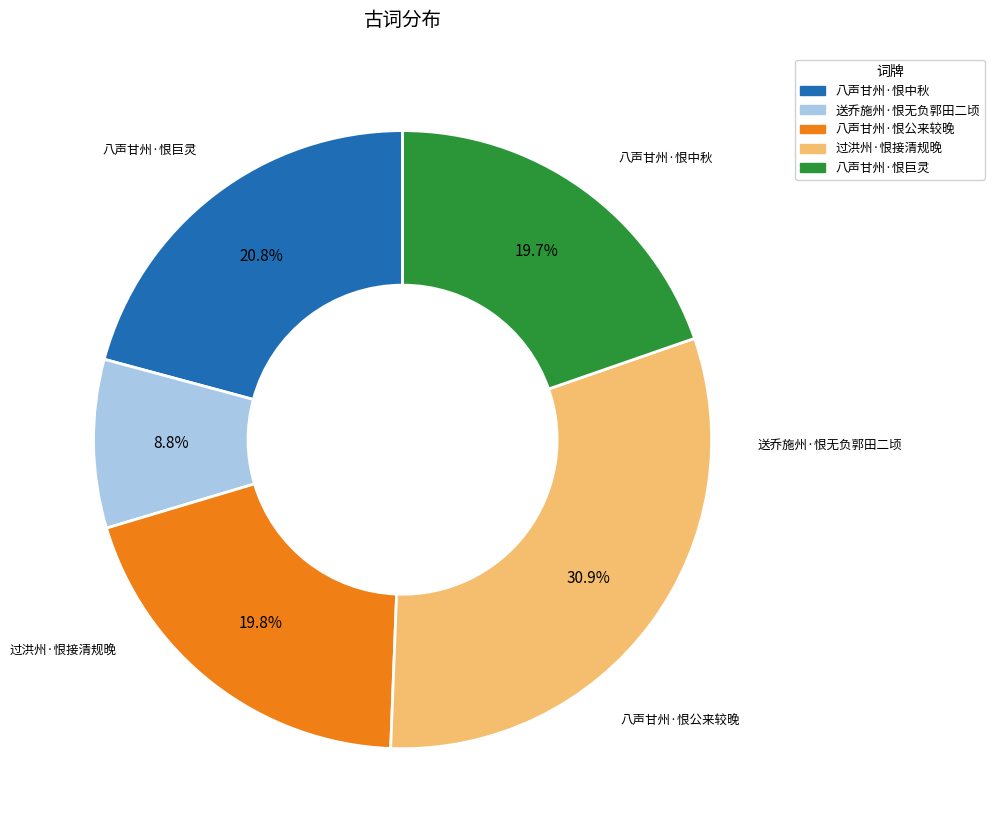

To the nearest percent, what is the average slice percentage?

20%